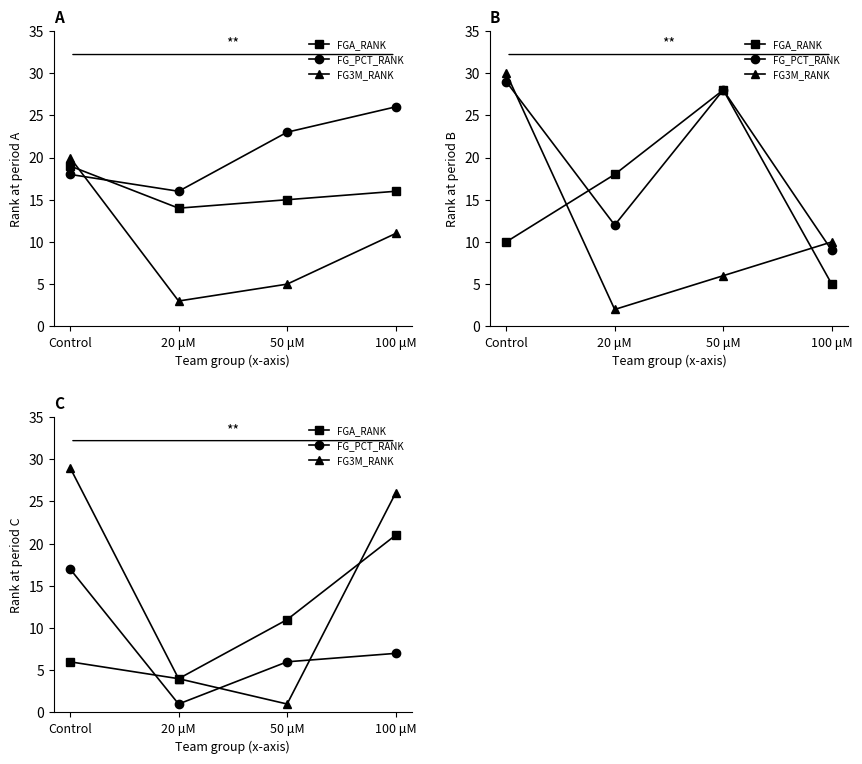

Where is the first local minimum for FG3M_RANK?

50 μM